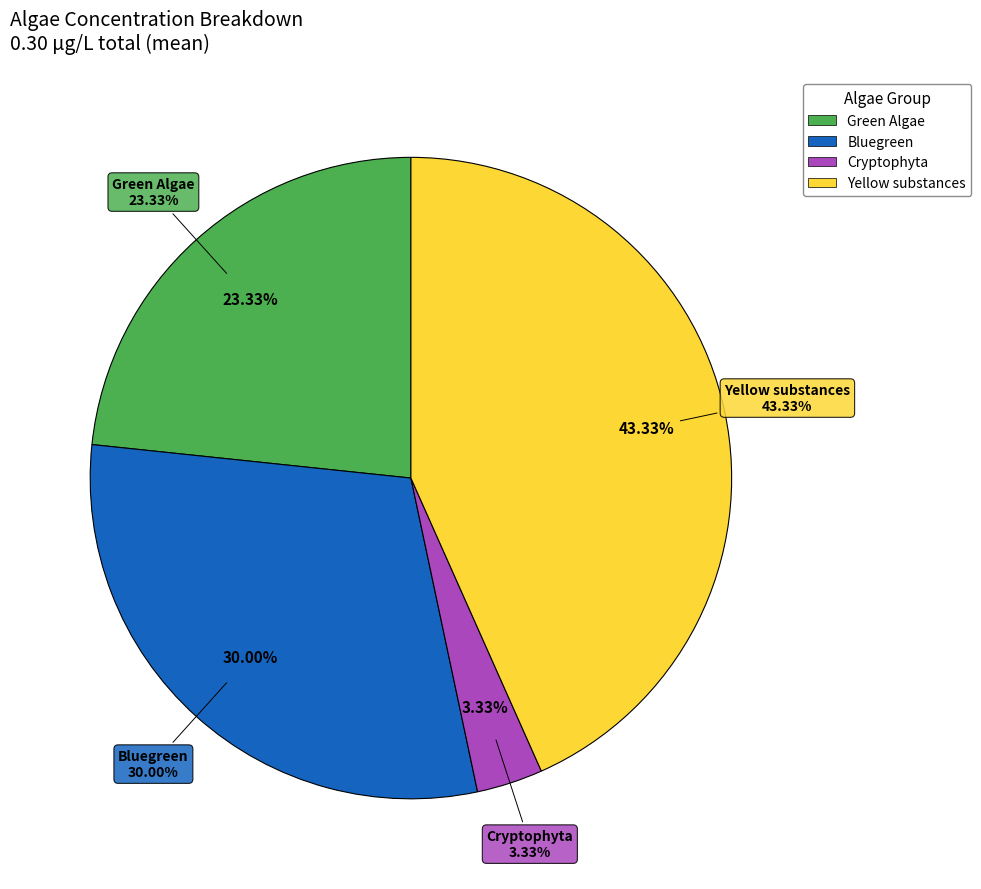

To the nearest percent, what percentage of the pie is Yellow substances?

43%